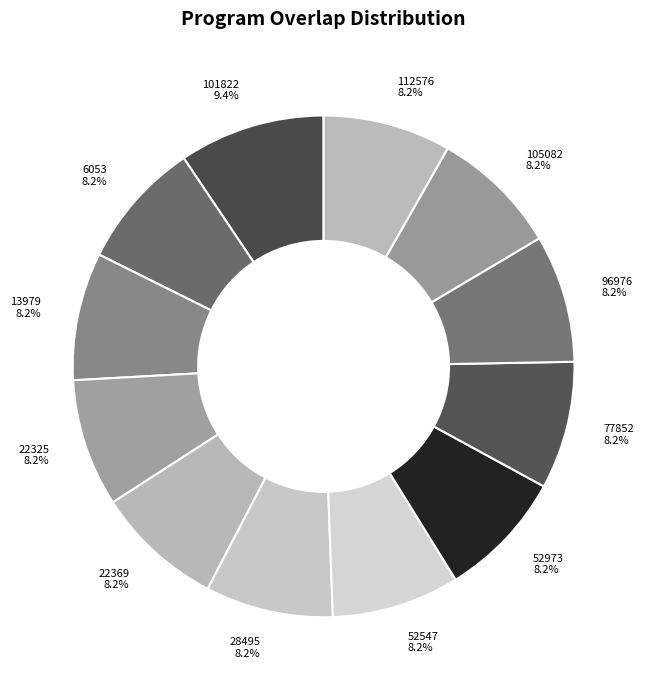

What percentage is NOT represented by 105082?

91.8%